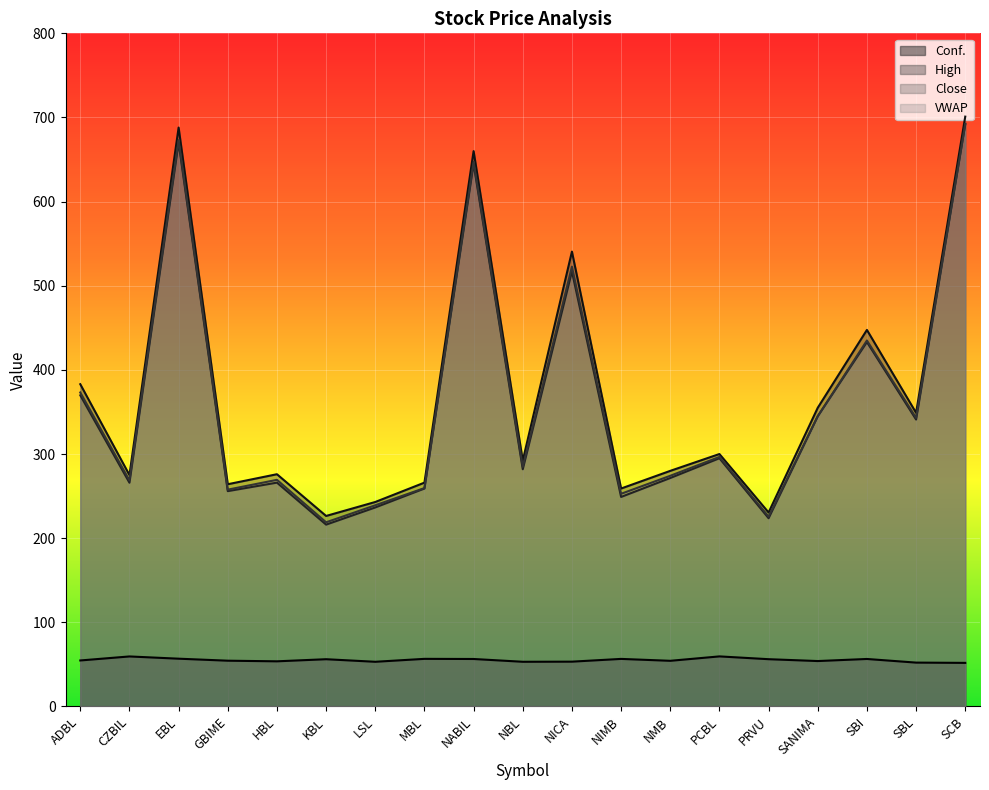

How many lines are shown in the chart?

4